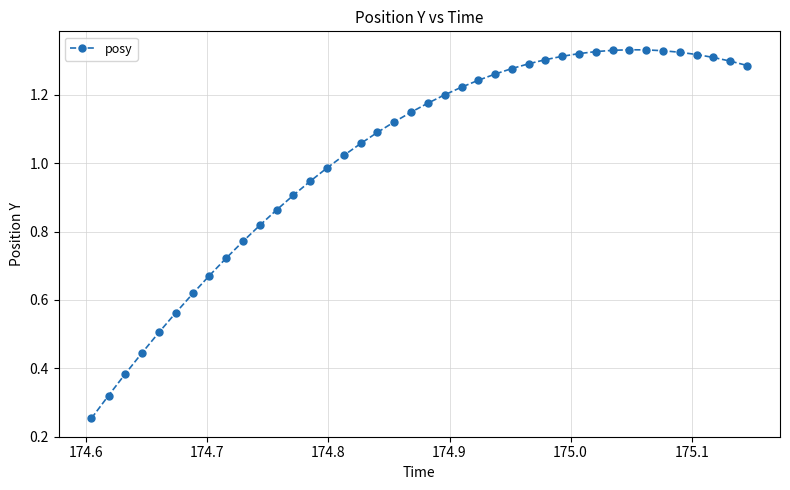

What is the sum of all values?

41.0